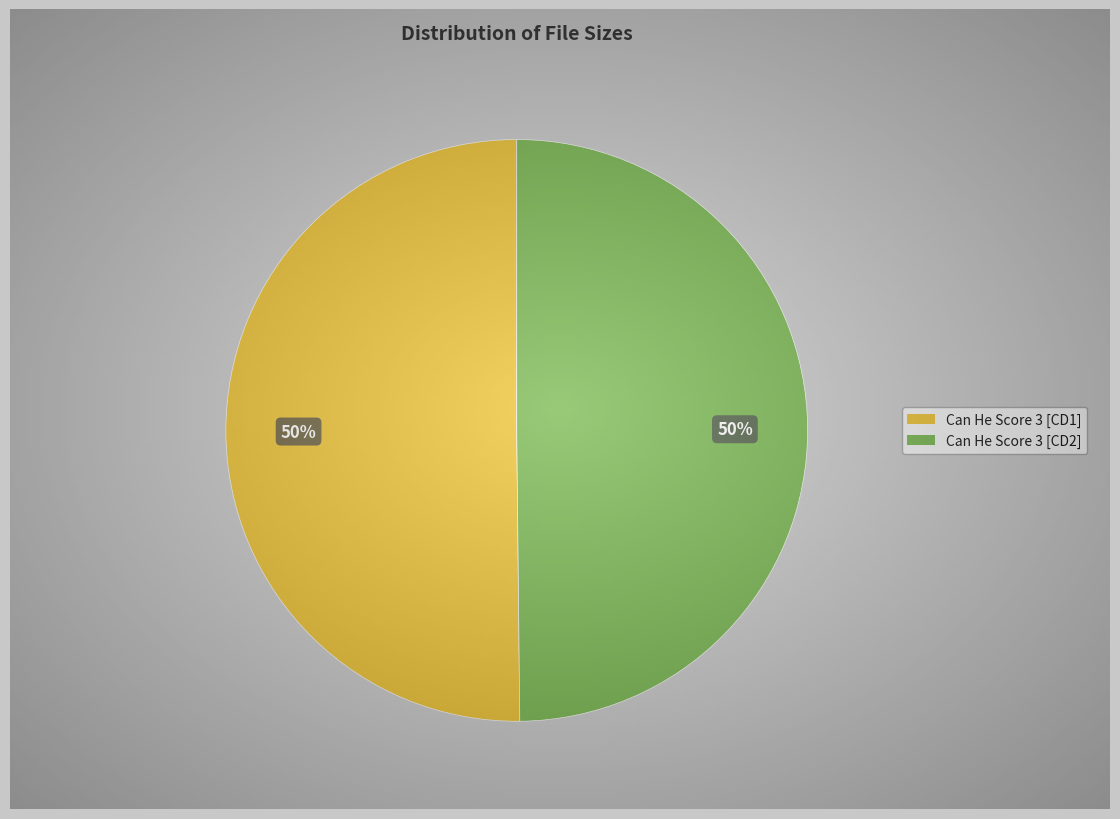

To the nearest percent, what is the combined percentage of Can He Score 3 [CD1] and Can He Score 3 [CD2]?

100%